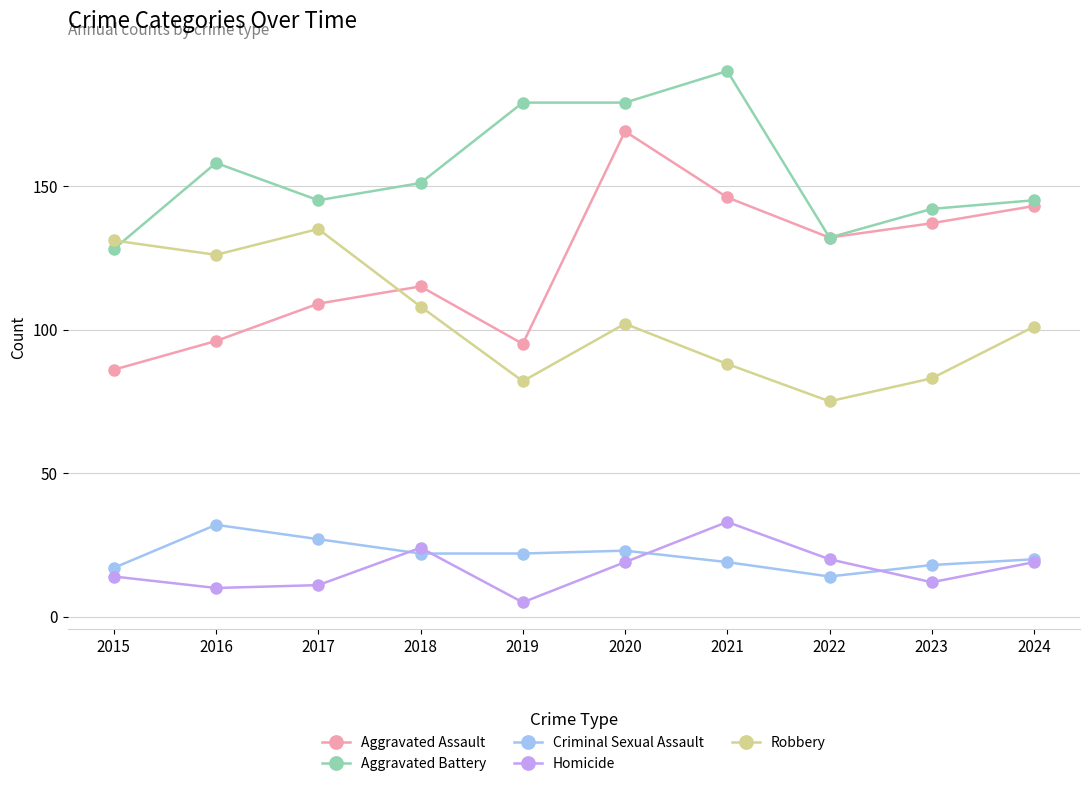

Reading left to right, transcribe all the data shown in this chart.

Aggravated Assault: 2015=86	2016=96	2017=109	2018=115	2019=95	2020=169	2021=146	2022=132	2023=137	2024=143
Aggravated Battery: 2015=128	2016=158	2017=145	2018=151	2019=179	2020=179	2021=190	2022=132	2023=142	2024=145
Criminal Sexual Assault: 2015=17	2016=32	2017=27	2018=22	2019=22	2020=23	2021=19	2022=14	2023=18	2024=20
Homicide: 2015=14	2016=10	2017=11	2018=24	2019=5	2020=19	2021=33	2022=20	2023=12	2024=19
Robbery: 2015=131	2016=126	2017=135	2018=108	2019=82	2020=102	2021=88	2022=75	2023=83	2024=101